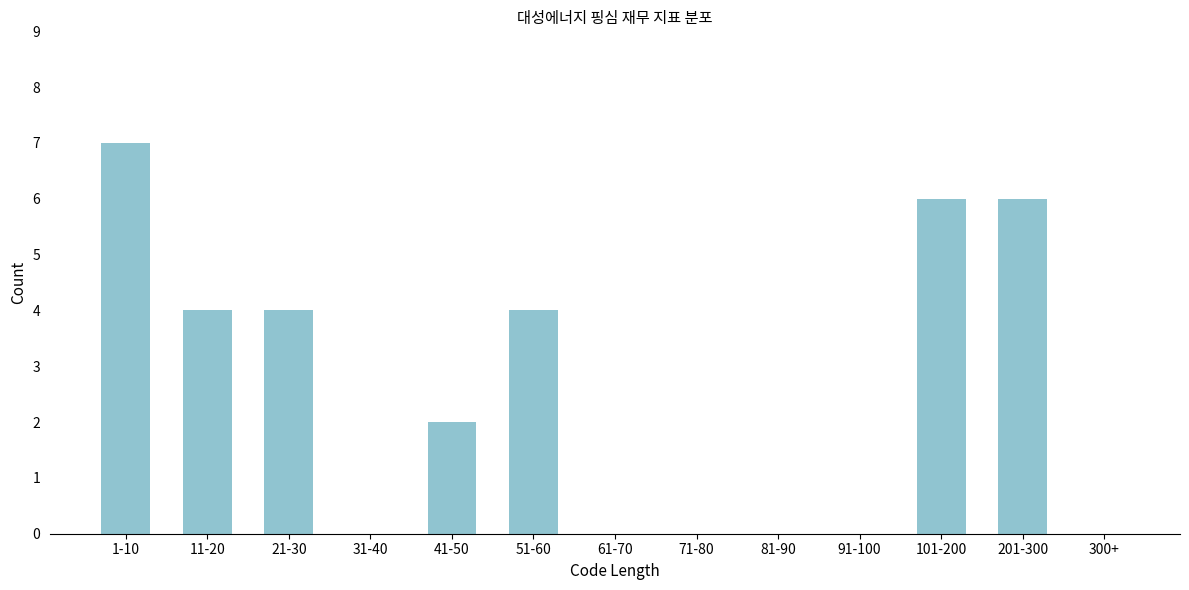

Reading left to right, extract all data points from this chart.

1-10=7	11-20=4	21-30=4	31-40=0	41-50=2	51-60=4	61-70=0	71-80=0	81-90=0	91-100=0	101-200=6	201-300=6	300+=0